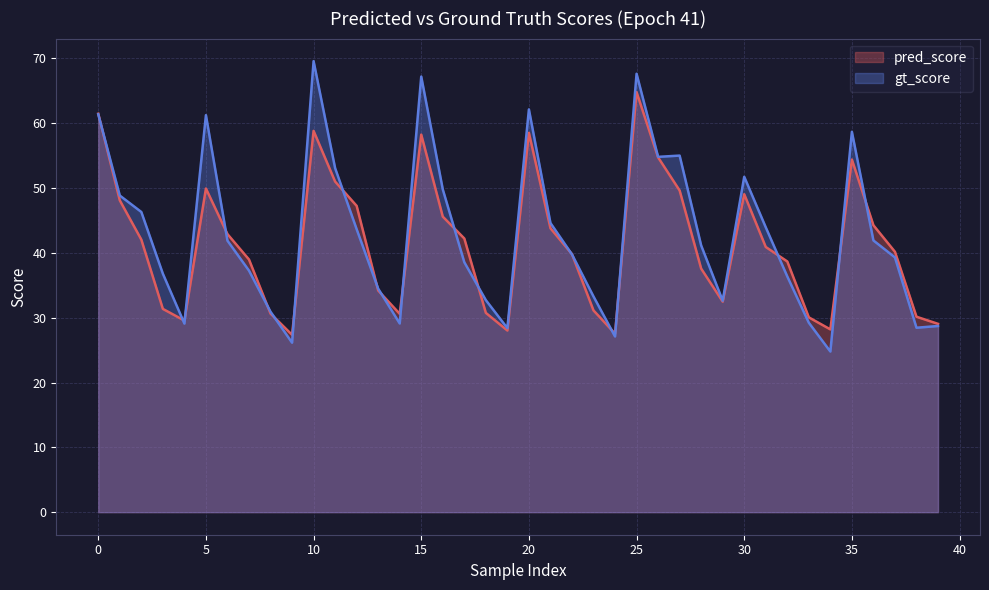

Where is pred_score nearest to the value 46?

16